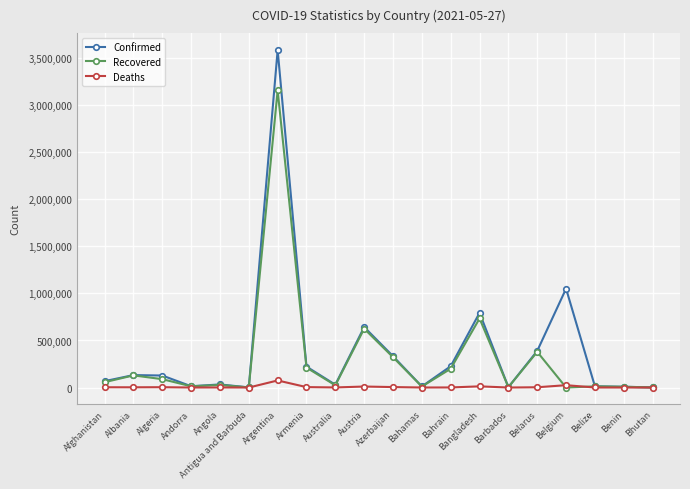

What is the lowest value of the Confirmed series?

1258